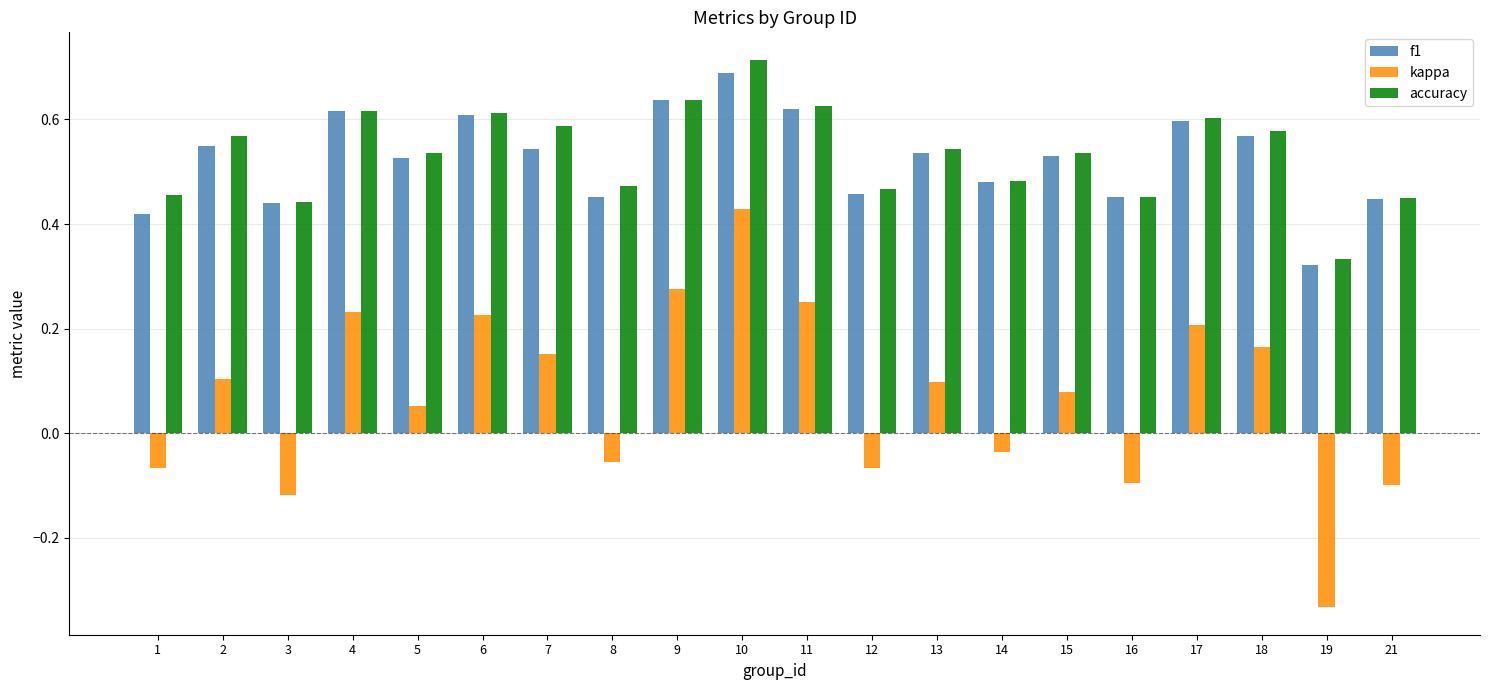

How many series are shown in this chart?

3